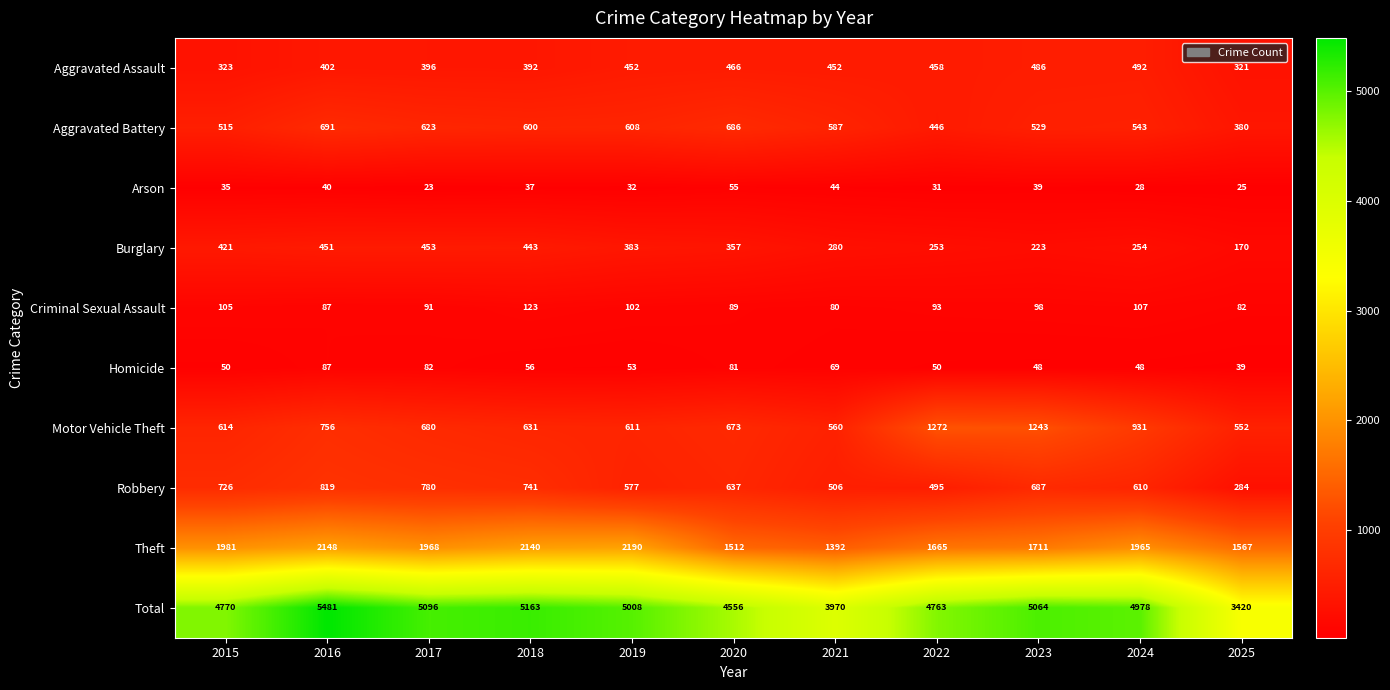

Is the value of Burglary at 2019 greater than the value of Total at 2025?

No